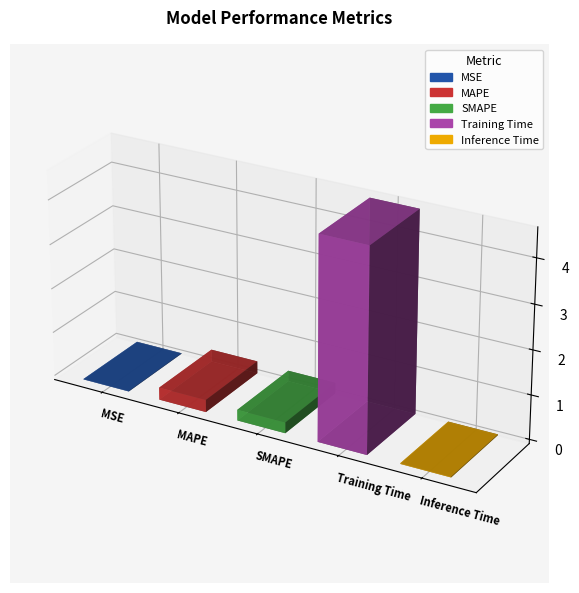

Reading left to right, transcribe all the data shown in this chart.

0.0	0.3	0.2	4.6	0.0